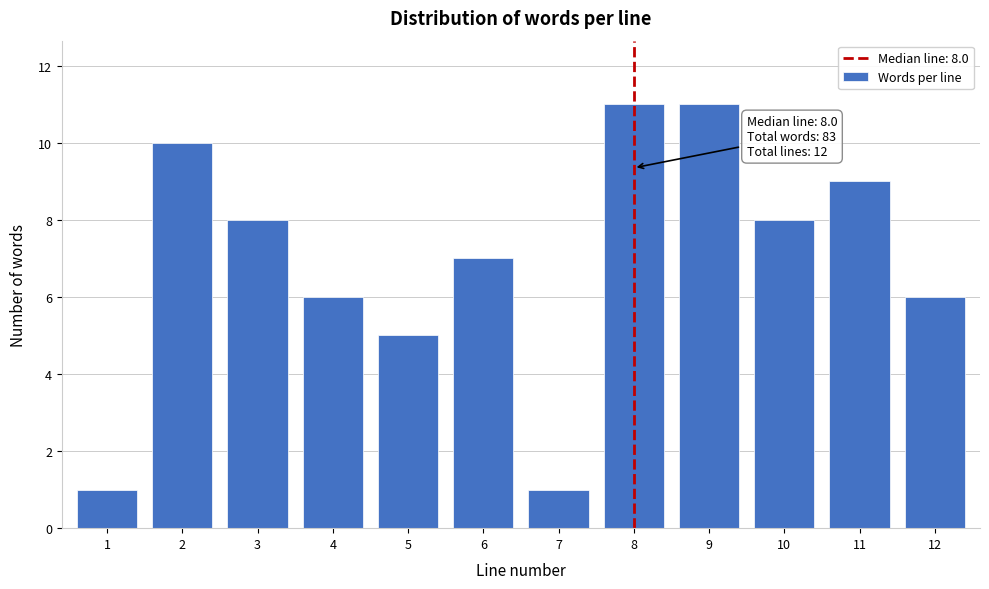

Reading right to left, list all the values displayed in this chart.

12=6	11=9	10=8	9=11	8=11	7=1	6=7	5=5	4=6	3=8	2=10	1=1